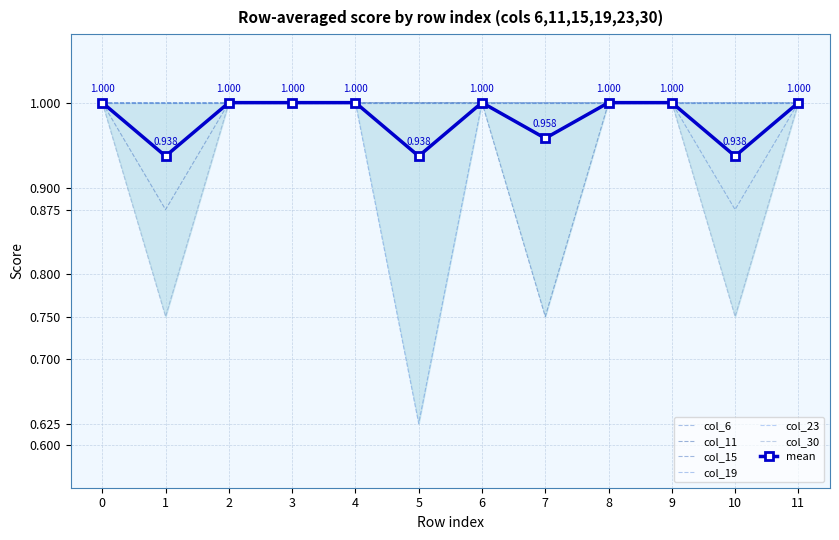

What is the value of the col_30 point at the 2nd from the left?

0.8